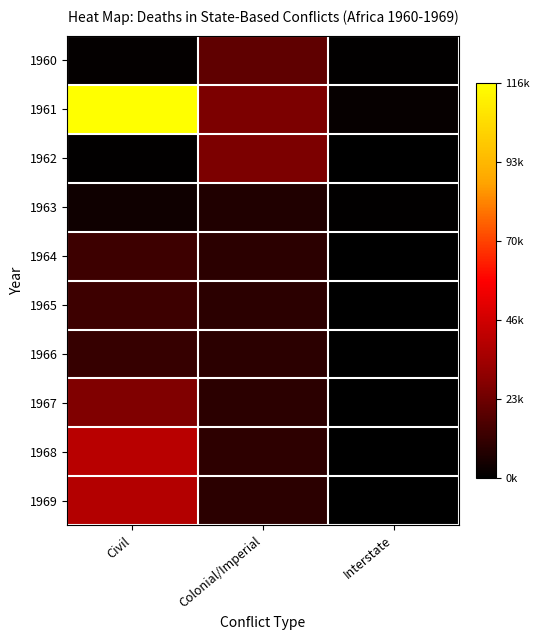

At which category is the sum across all series the highest?

Civil